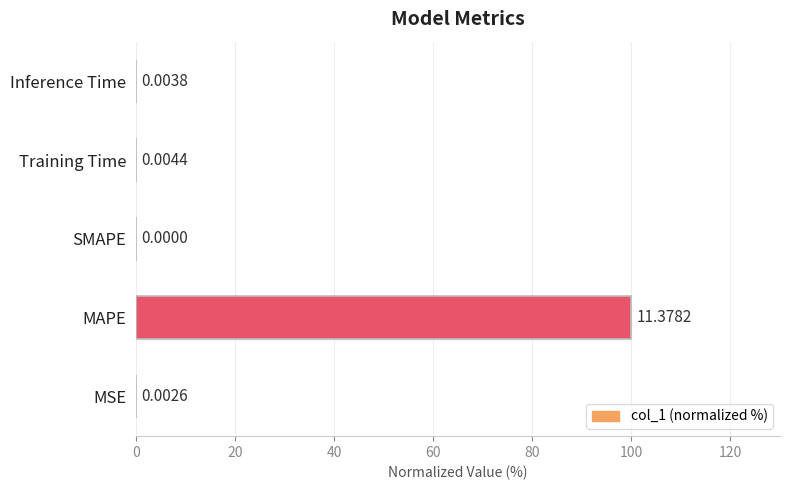

What is the sum of all values?

100.1